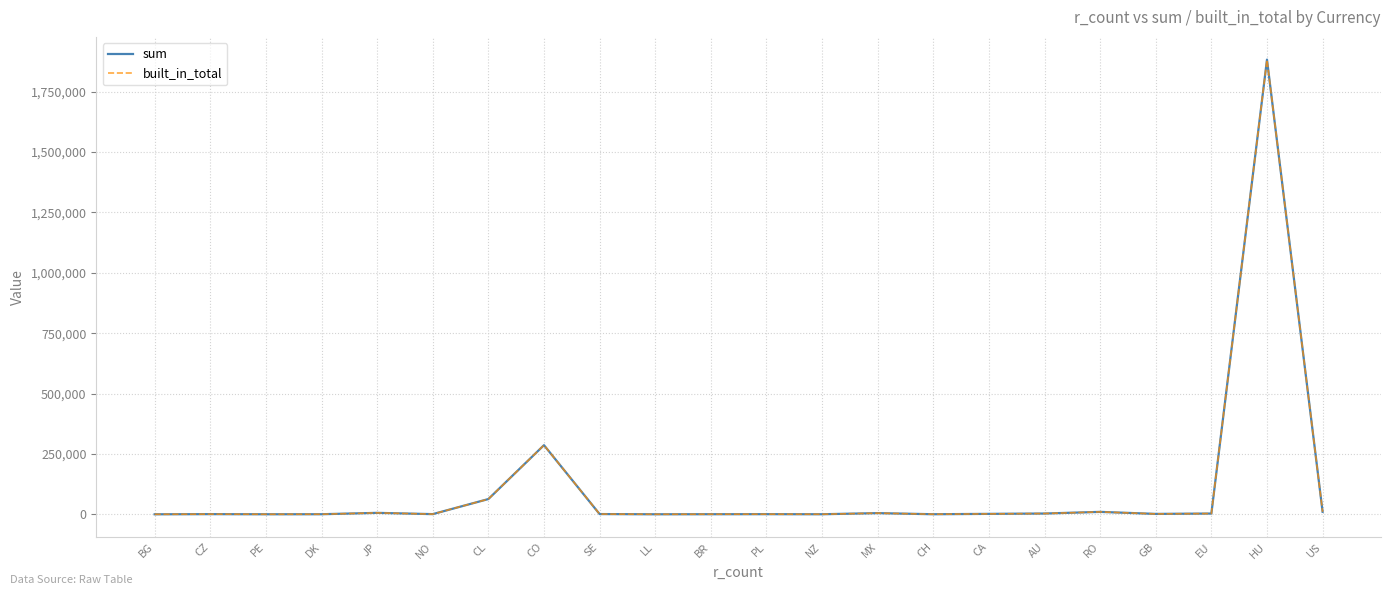

Which has a higher value, CZ or CO?

CO